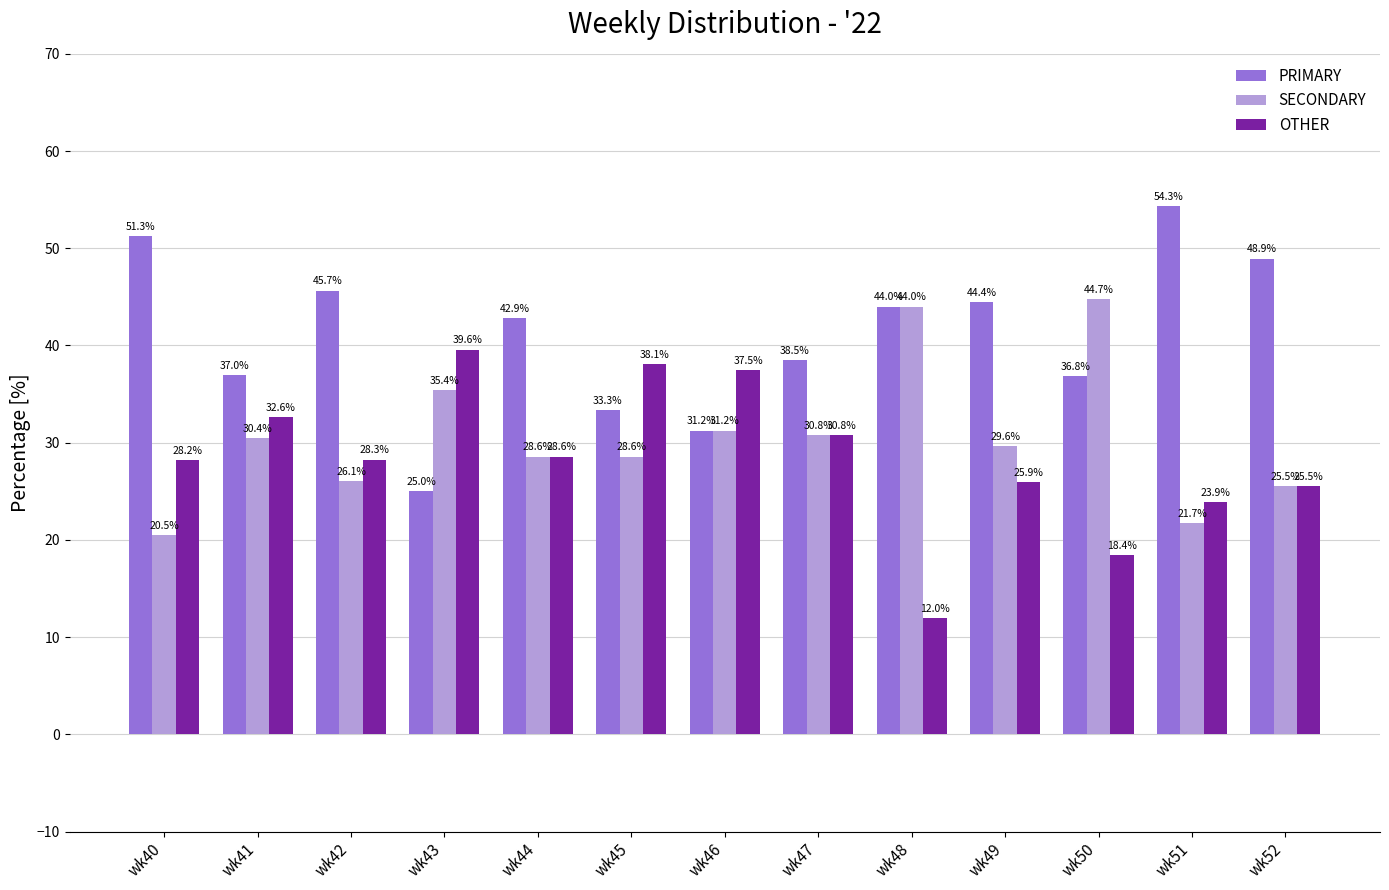

How many values in the SECONDARY series exceed 29?

7